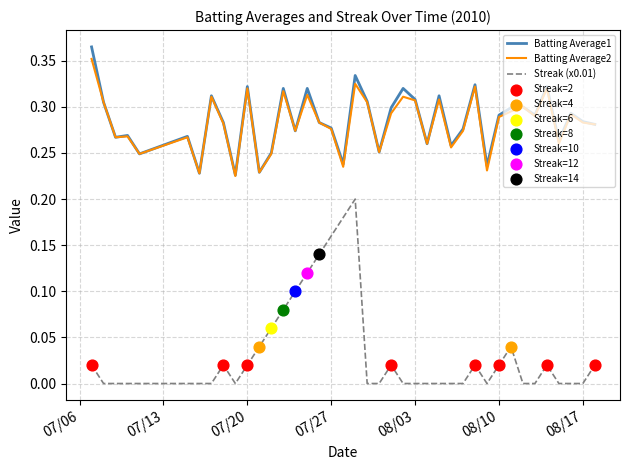

At how many categories does at least one series exceed 0?

40